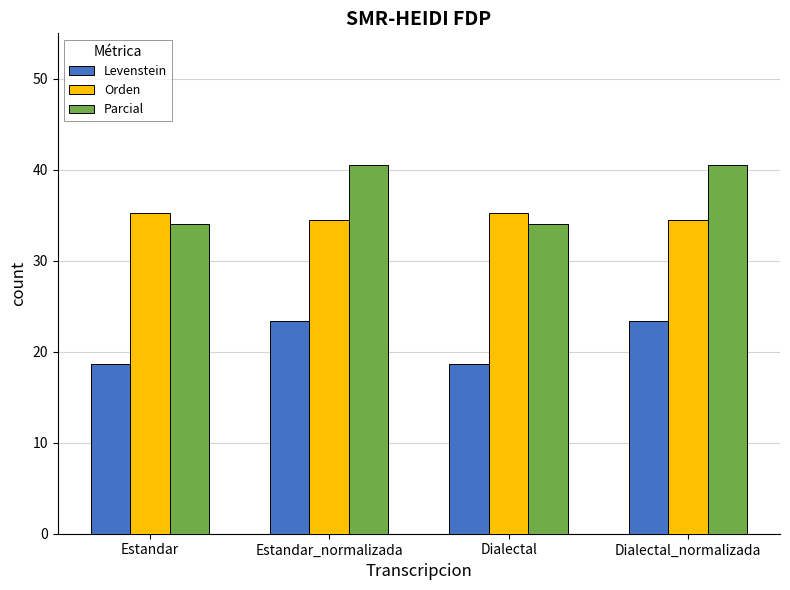

Reading left to right, extract all data points from this chart.

Levenstein: Estandar=18.7	Estandar_normalizada=23.4	Dialectal=18.7	Dialectal_normalizada=23.4
Orden: Estandar=35.3	Estandar_normalizada=34.5	Dialectal=35.3	Dialectal_normalizada=34.5
Parcial: Estandar=34.1	Estandar_normalizada=40.5	Dialectal=34.1	Dialectal_normalizada=40.5